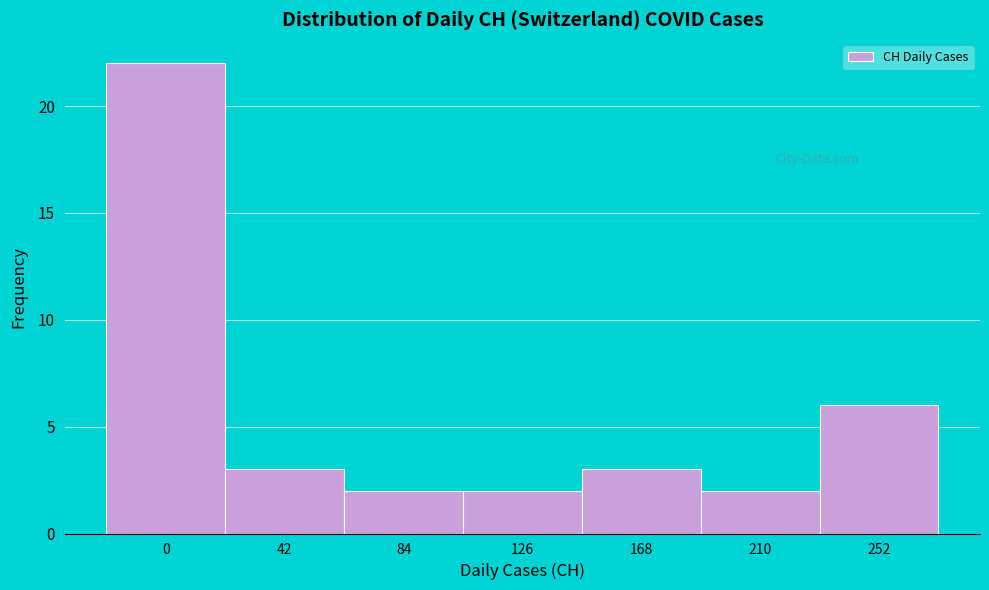

Reading right to left, list all the values displayed in this chart.

6	2	3	2	2	3	22